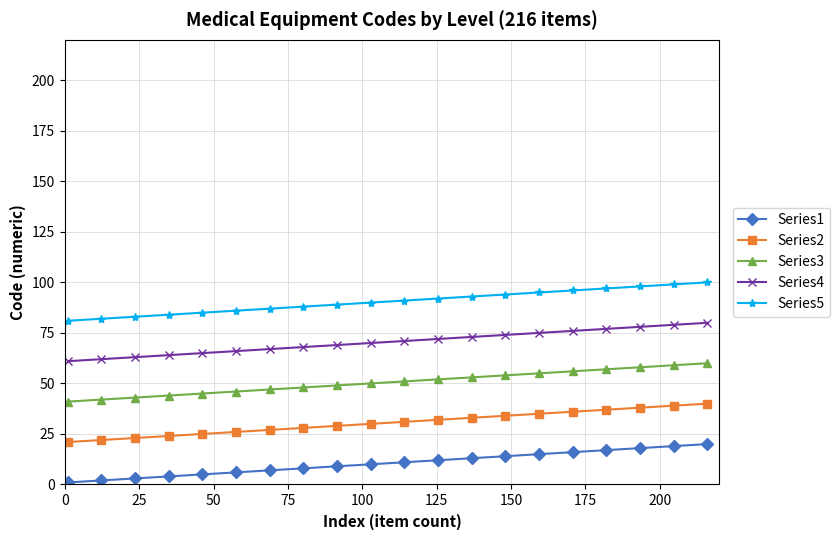

Rank the series by their average value, from lowest to highest.

Series1, Series2, Series3, Series4, Series5